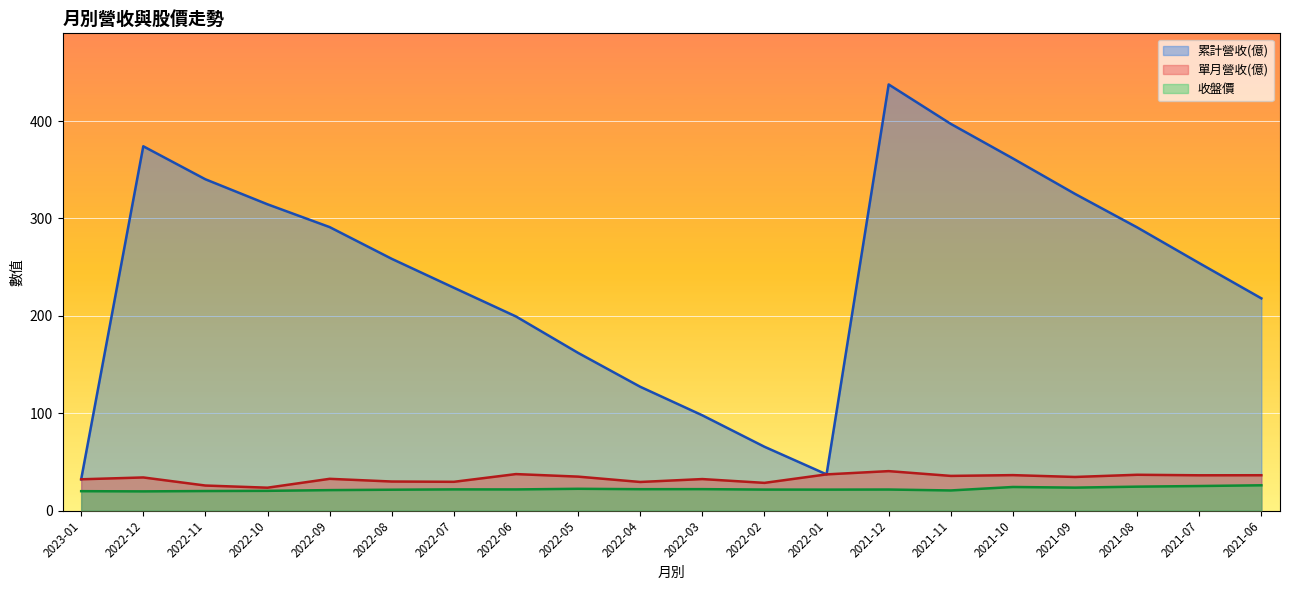

True or false: 收盤價 has a value of 21.9 at 2022-03.

True